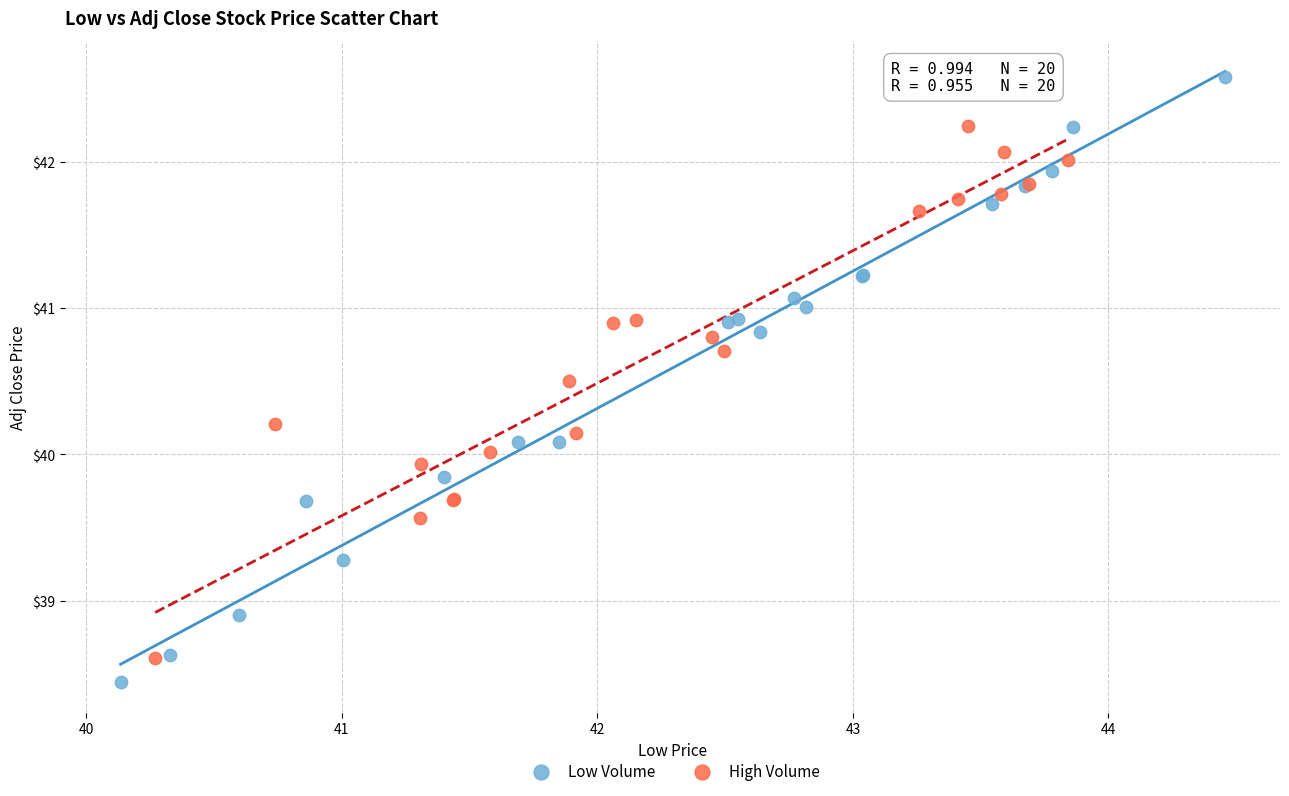

Which series has the widest spread of Y values?

Low Volume